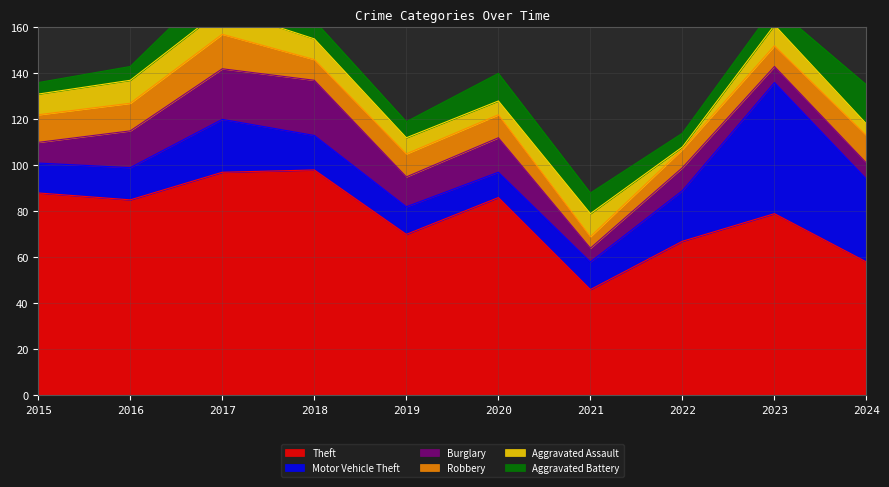

Reading left to right, transcribe all the data shown in this chart.

Theft: 2015=88	2016=85	2017=97	2018=98	2019=70	2020=86	2021=46	2022=67	2023=79	2024=58
Motor Vehicle Theft: 2015=13	2016=14	2017=23	2018=15	2019=12	2020=11	2021=12	2022=22	2023=57	2024=36
Burglary: 2015=9	2016=16	2017=22	2018=24	2019=13	2020=15	2021=6	2022=10	2023=7	2024=7
Robbery: 2015=12	2016=12	2017=15	2018=9	2019=10	2020=10	2021=5	2022=8	2023=9	2024=12
Aggravated Assault: 2015=9	2016=10	2017=11	2018=9	2019=7	2020=6	2021=10	2022=1	2023=9	2024=5
Aggravated Battery: 2015=5	2016=6	2017=14	2018=8	2019=7	2020=12	2021=9	2022=6	2023=8	2024=17